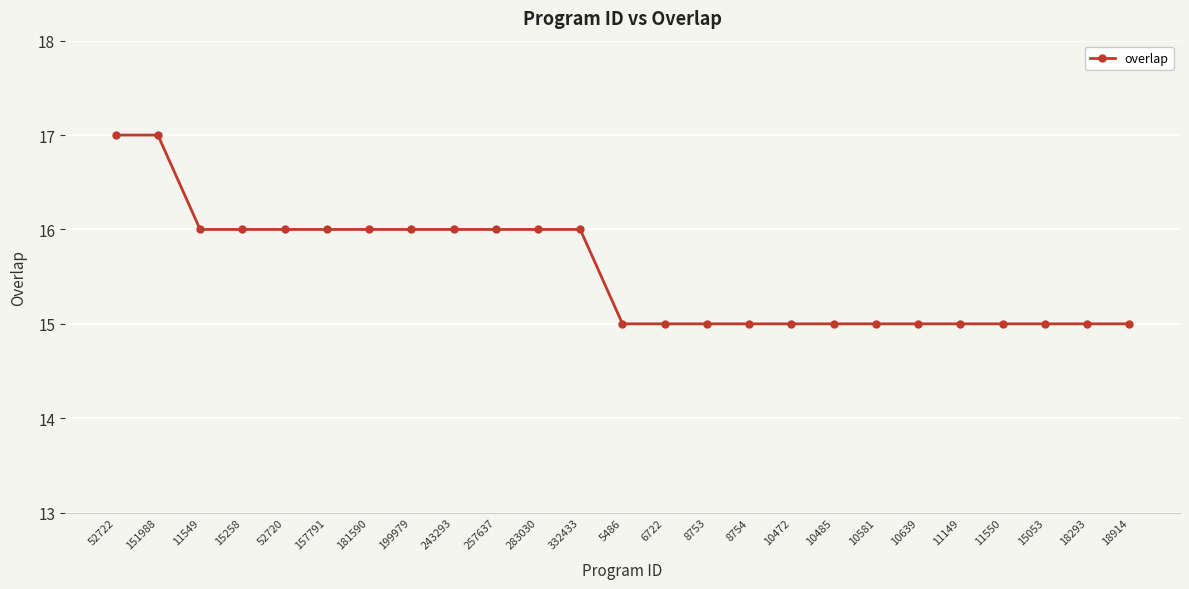

How many lines are shown in the chart?

1